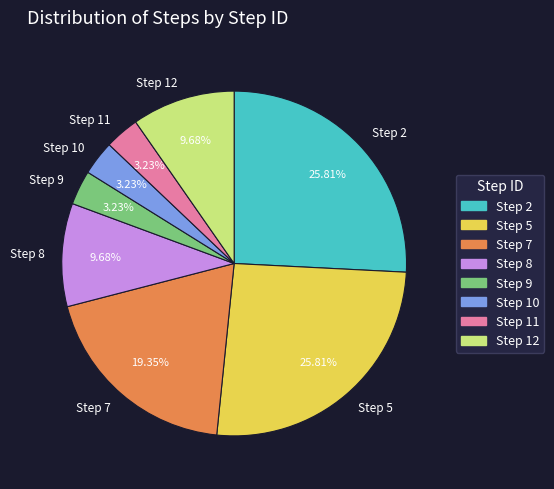

To the nearest percent, what is the difference between the Step 7 and Step 11 slice percentages?

16%